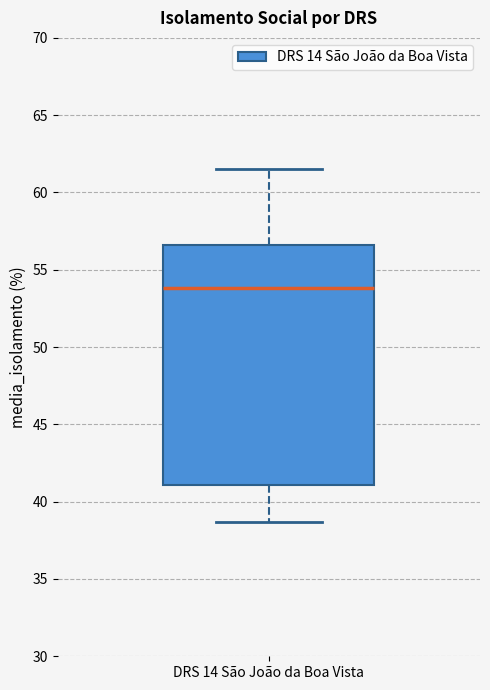

Where is the upper edge of the box for DRS 14 São João da Boa Vista on the y-axis? The values are not printed on the chart, so give them approximately, as read against the axis.

56.5